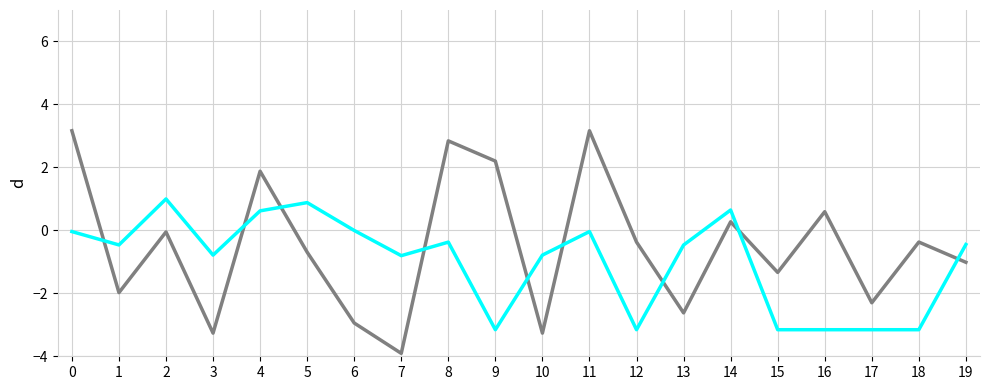

What is the total value across all series at 9?

-1.0